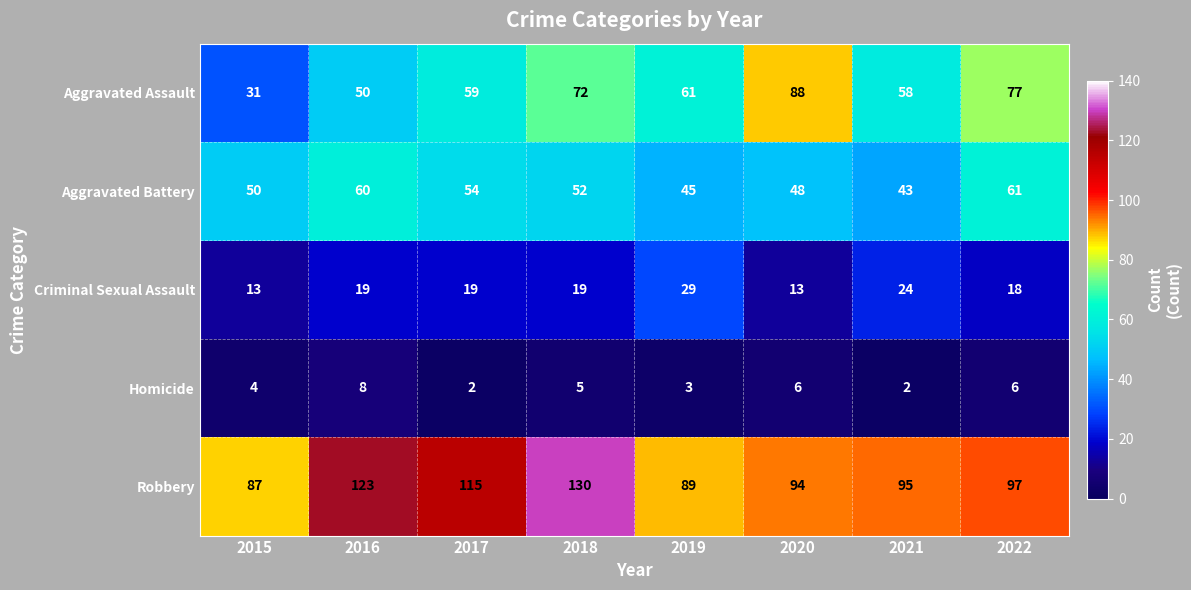

At which category is the sum across all series the highest?

2018